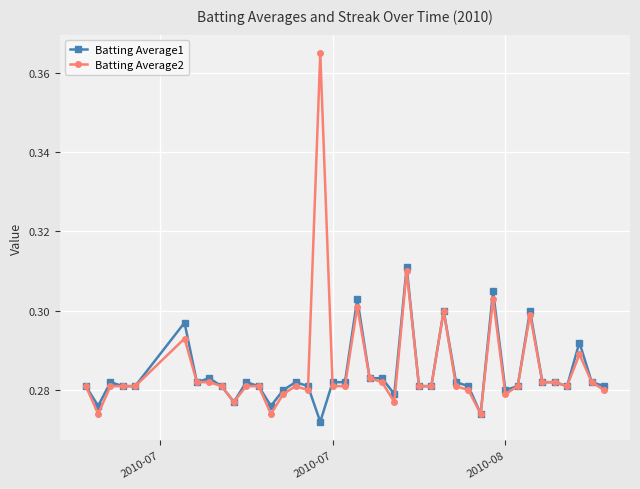

Rank the series by their maximum value, from highest to lowest.

Batting Average2, Batting Average1